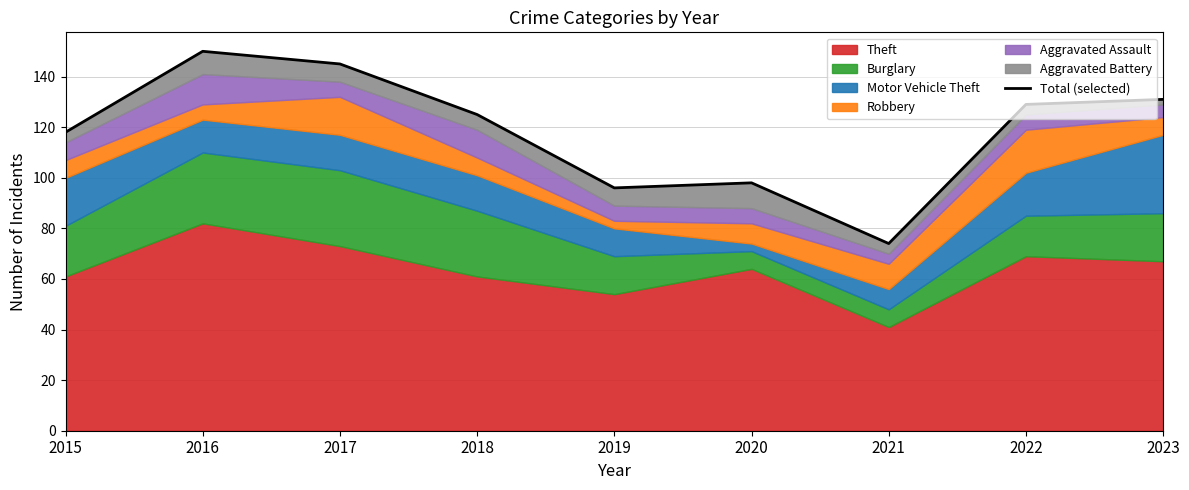

What is the difference between the values at 2023 and 2018?

6